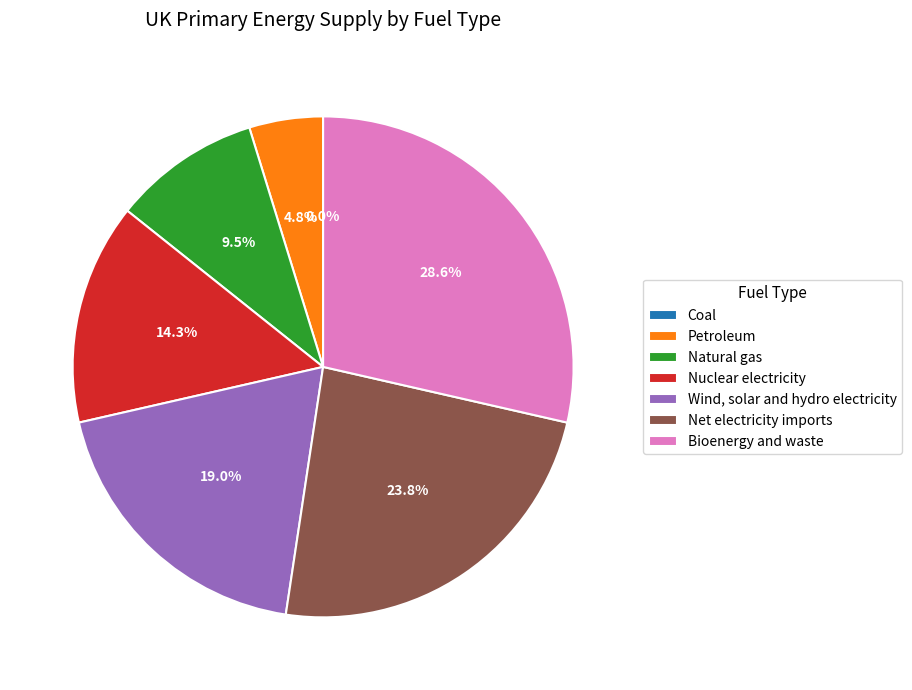

To the nearest percent, what is the combined percentage of Nuclear electricity and Wind, solar and hydro electricity?

33%